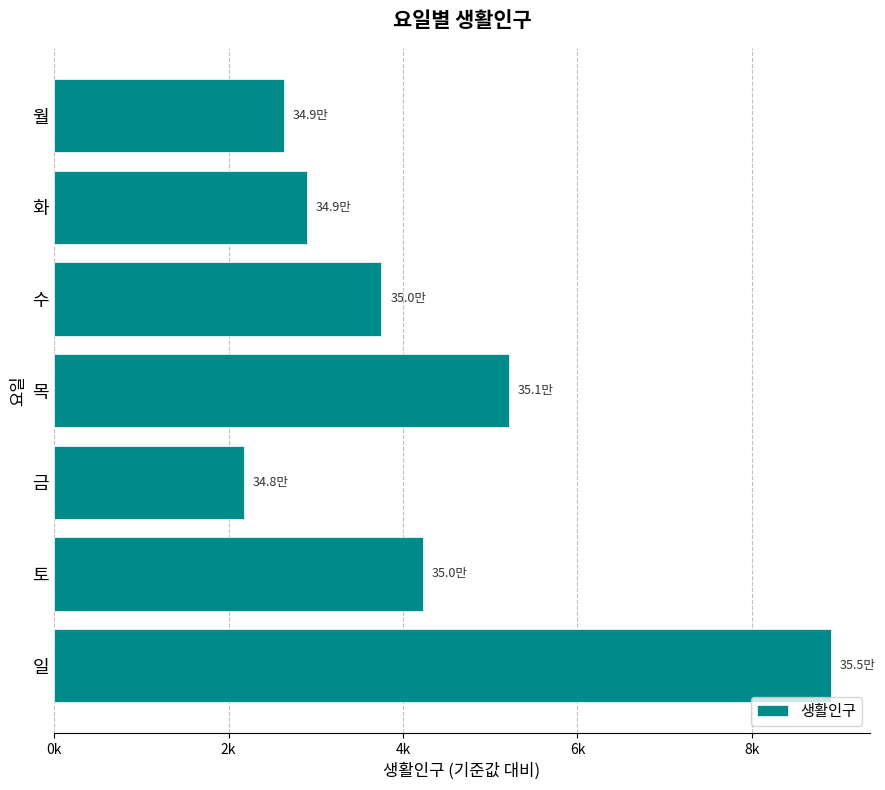

How many data points are above 3753?

4